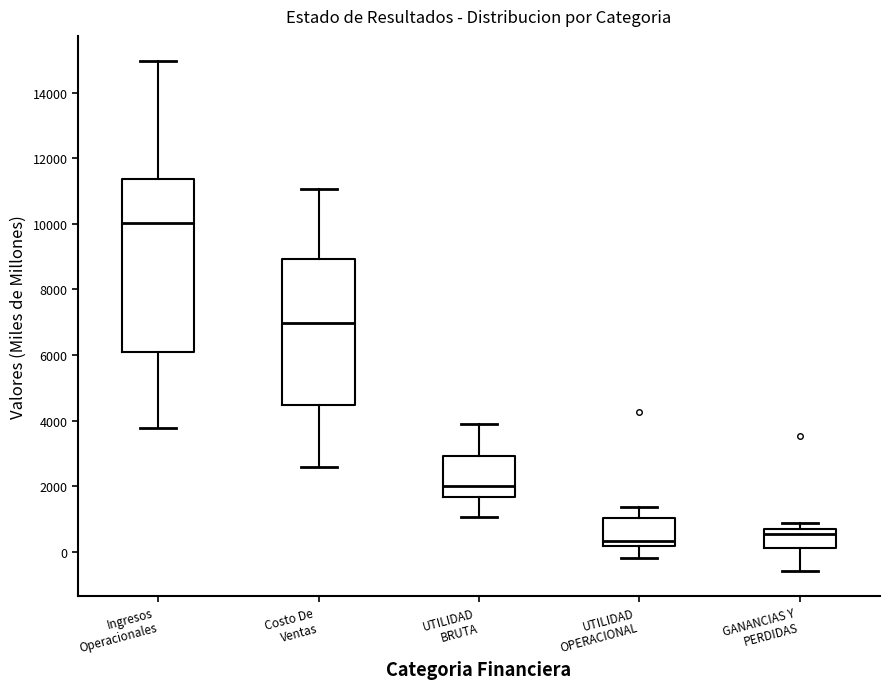

Where does the upper whisker of the box for Ingresos Operacionales end on the y-axis? The values are not printed on the chart, so give them approximately, as read against the axis.

15000